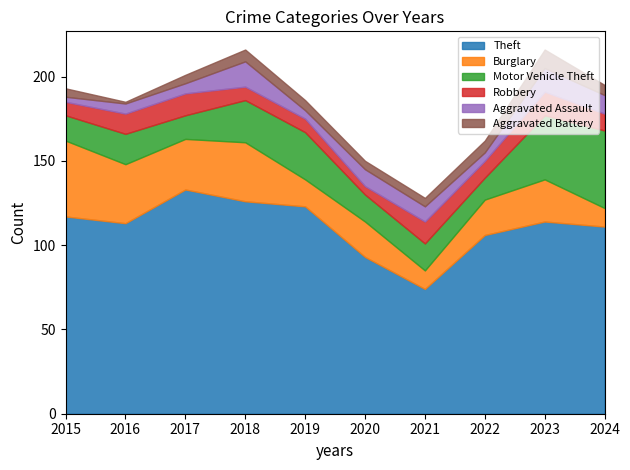

True or false: Burglary has more than 0 interior local peaks.

True